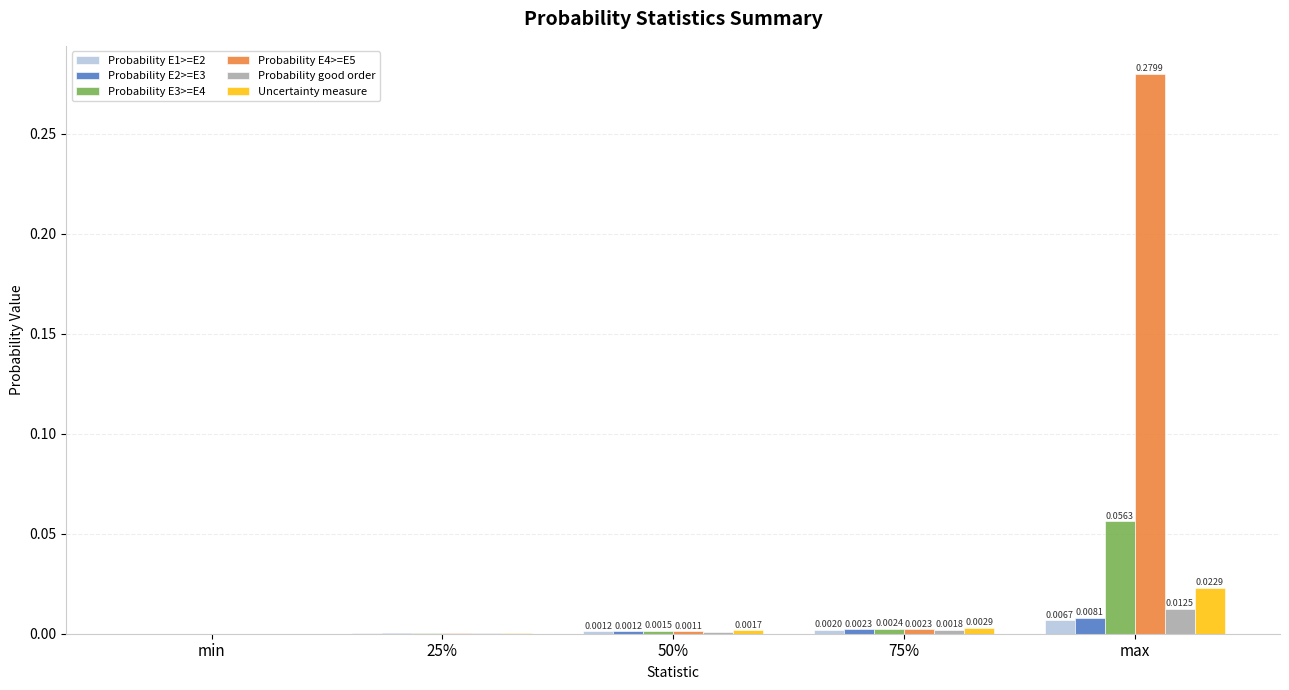

Which category has the highest value in the Probability E4>=E5 series?

max